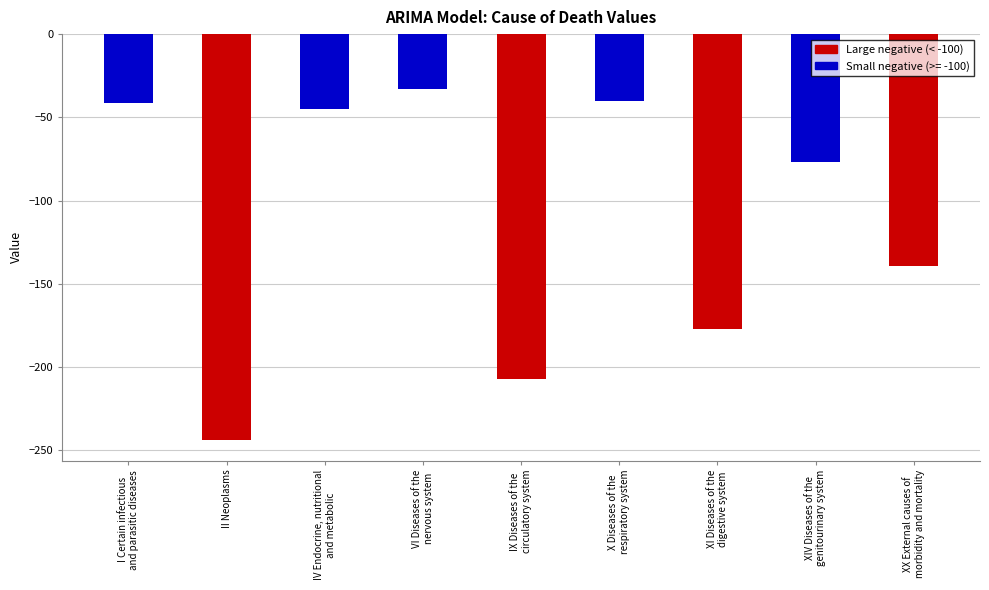

Read the value at IX Diseases of the
circulatory system.

-207.2